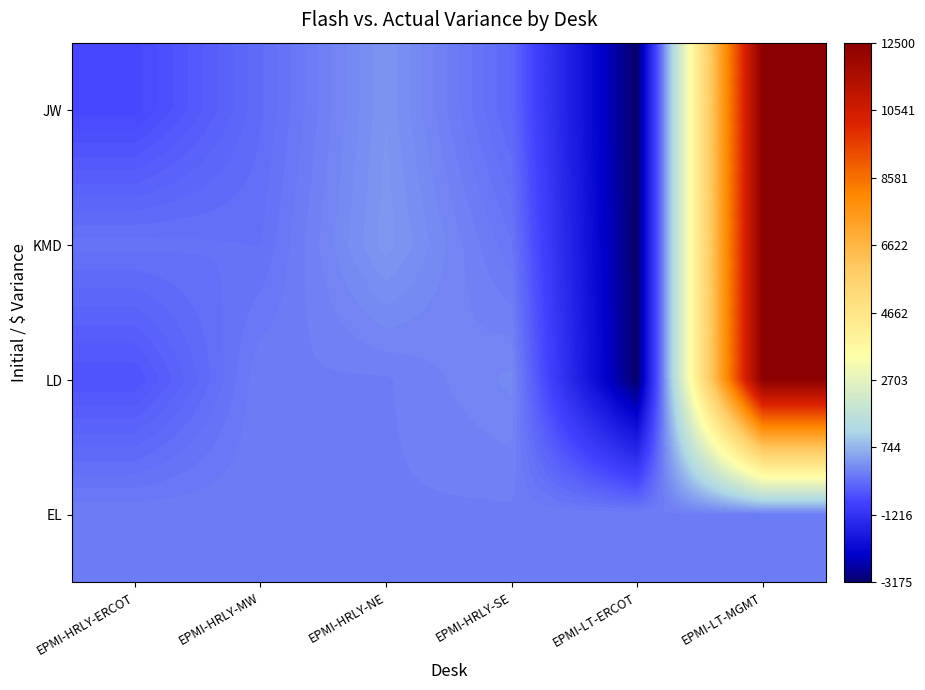

At how many categories does at least one series exceed 892?

1